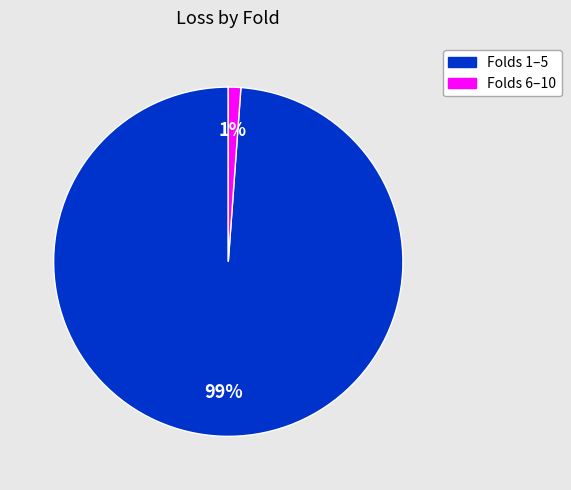

How many slices are in this pie chart?

2